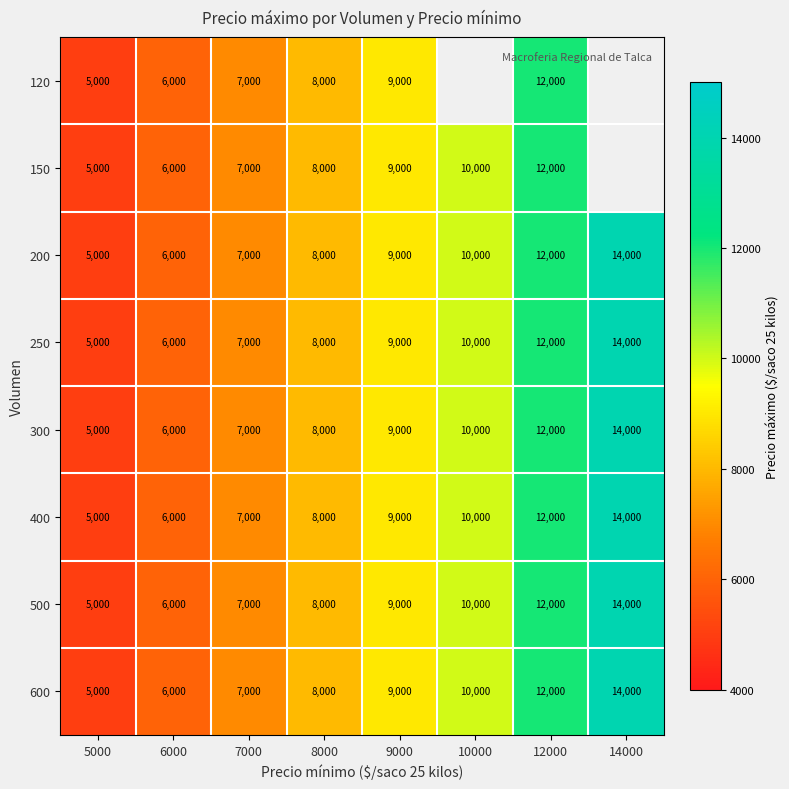

What is the difference between the 300 values at 10000 and 8000?

2000